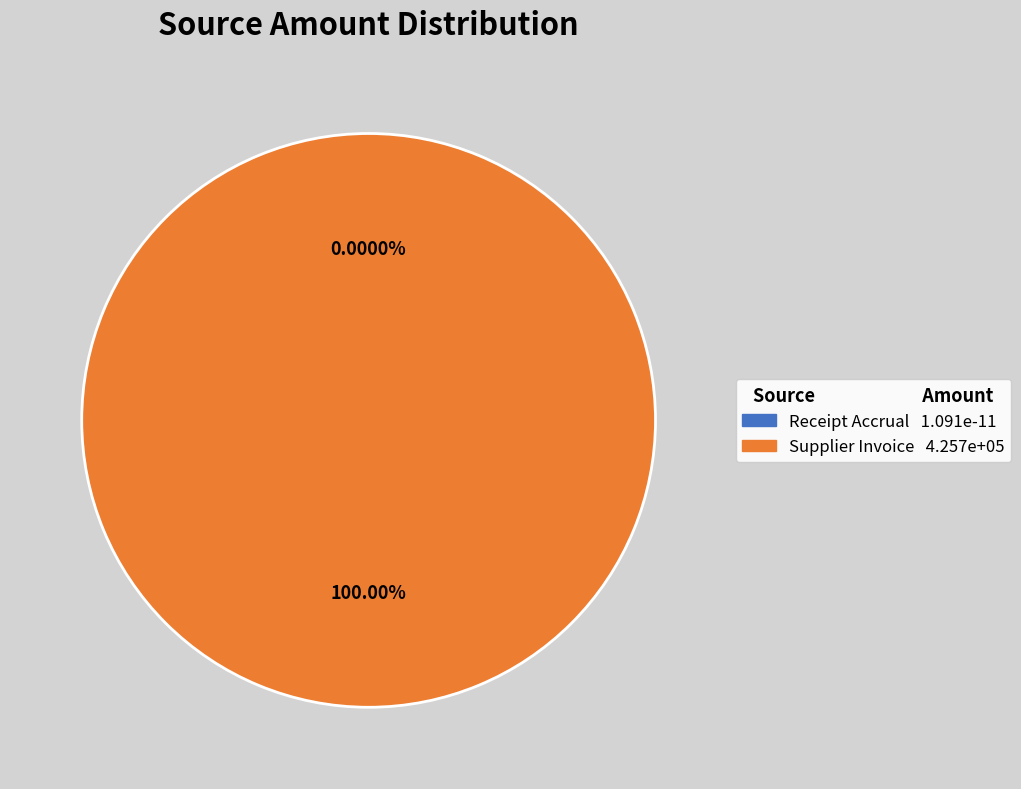

Is the sum of Receipt Accrual and Supplier Invoice greater than half?

Yes